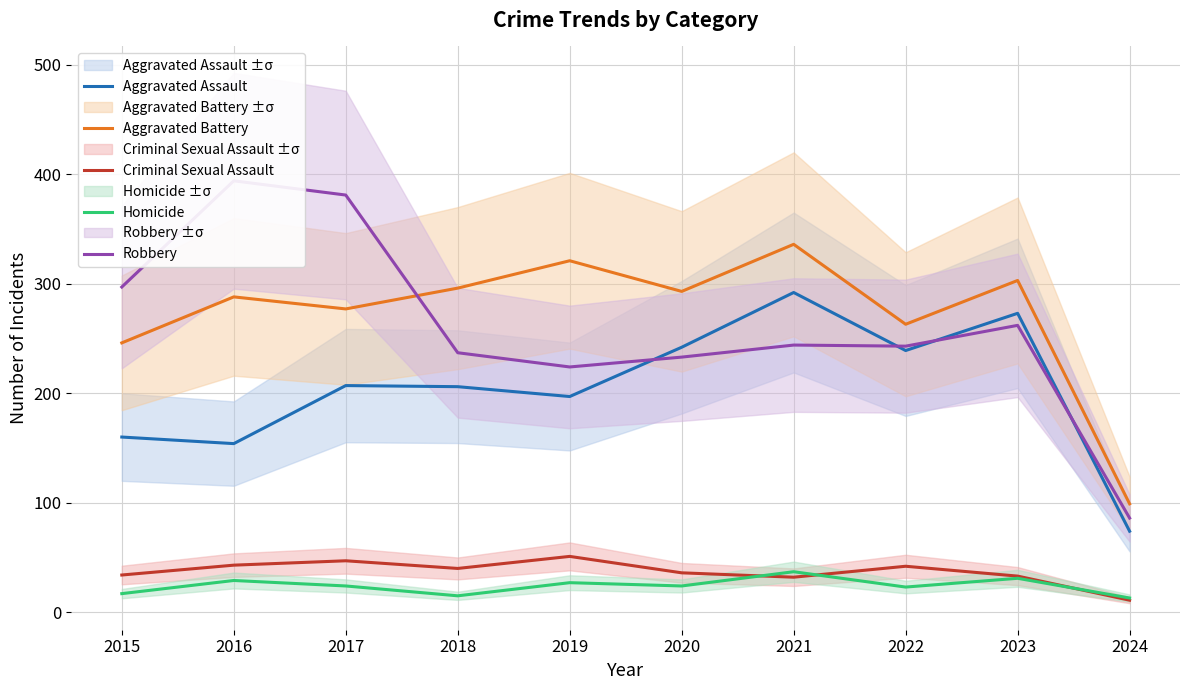

Which series has the largest total across all categories?

Aggravated Battery